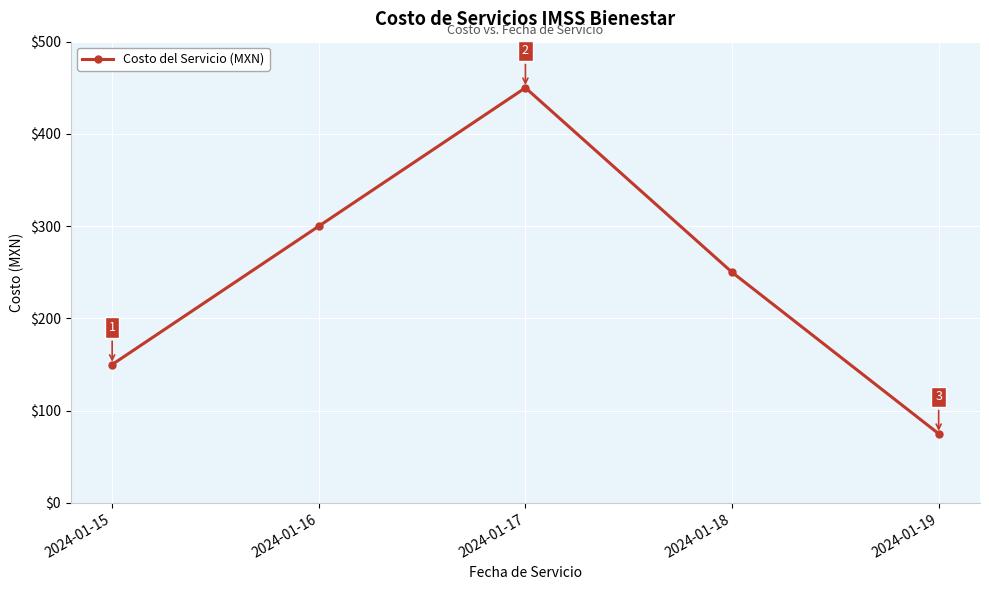

What is the minimum value shown in the chart?

75